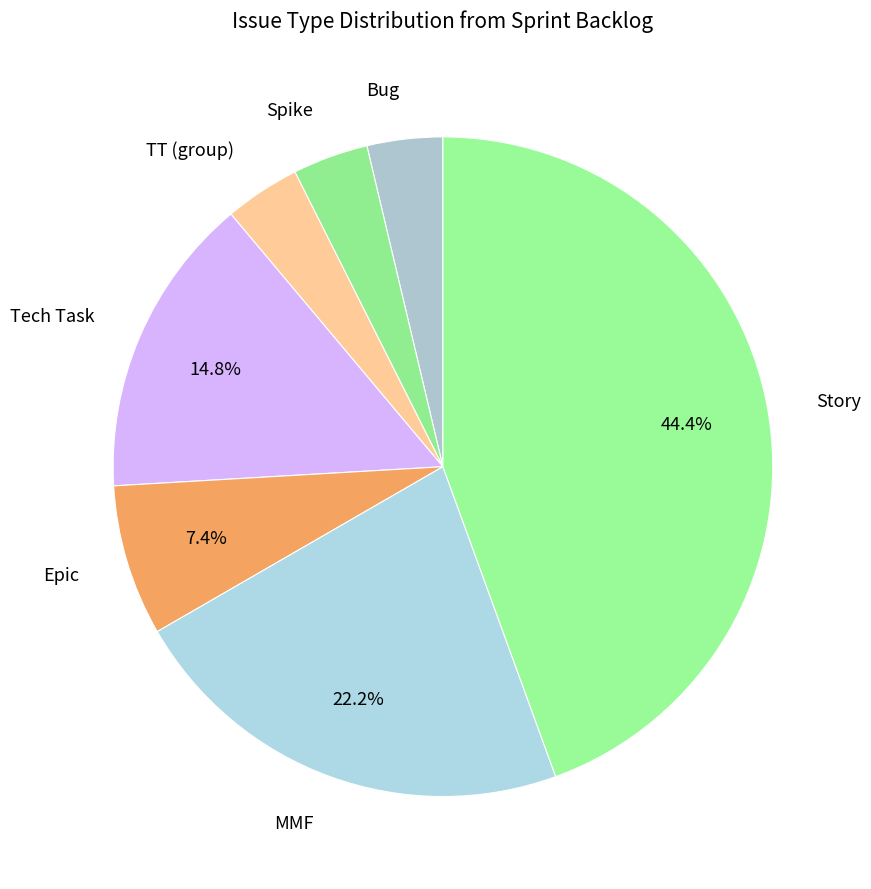

How many slices are in this pie chart?

7